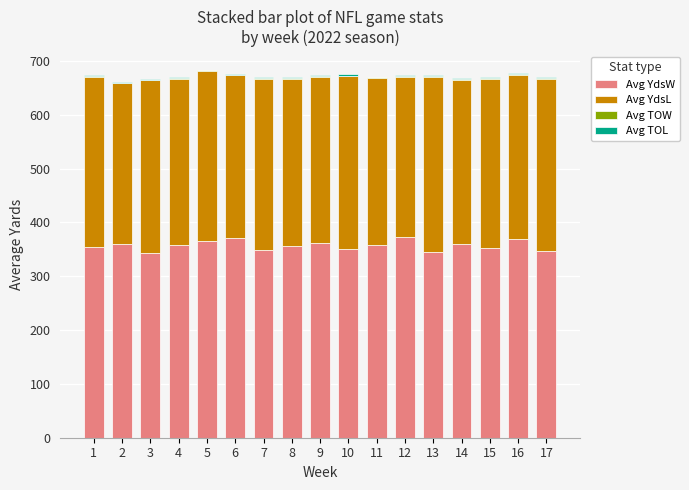

What is the highest value of the Avg YdsW series?

372.1